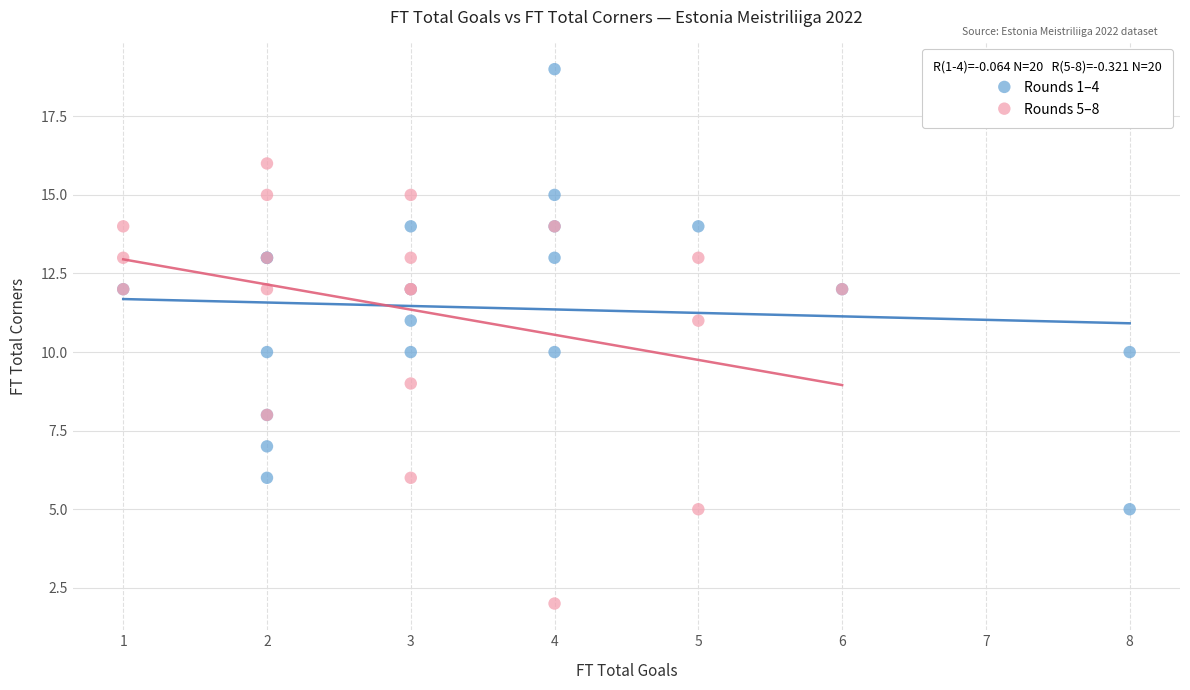

What are all the series names shown in the legend?

Rounds 1–4, Rounds 5–8